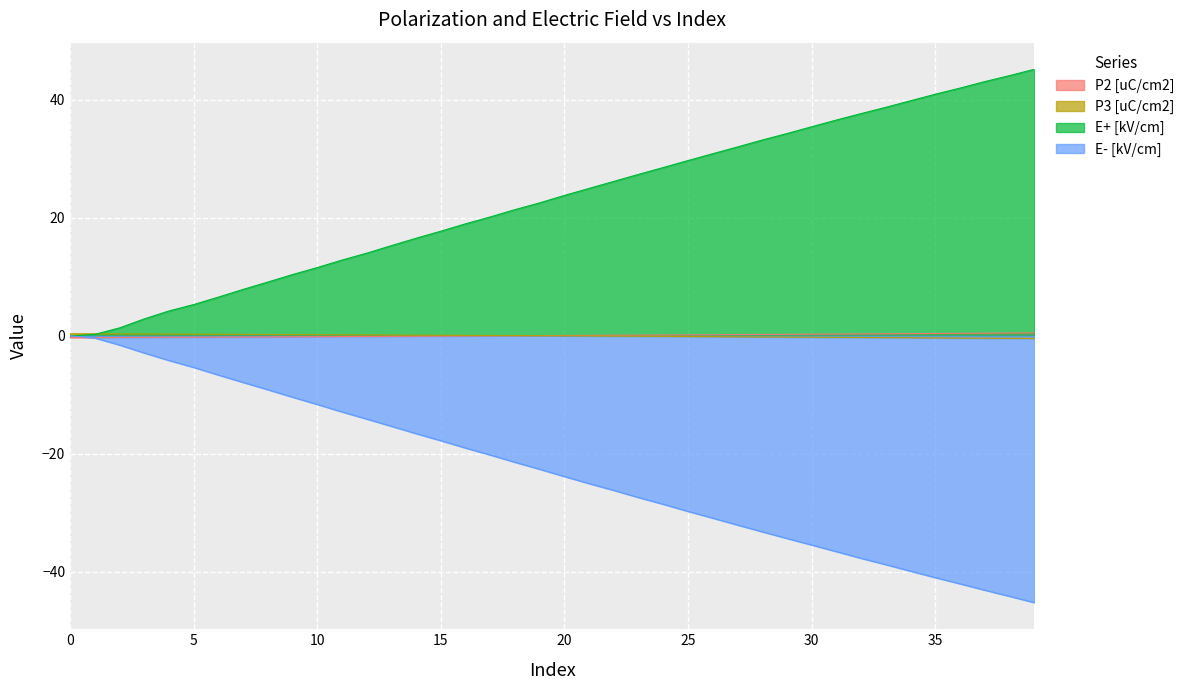

Which category has the highest value across all series?

39